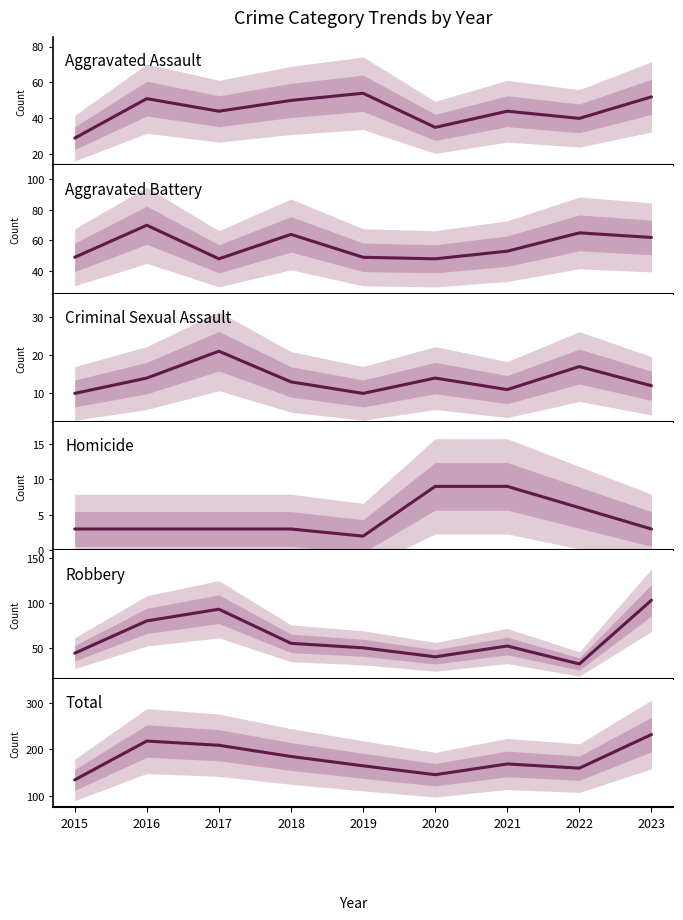

Rank the series by their maximum value, from lowest to highest.

Homicide, Criminal Sexual Assault, Aggravated Assault, Aggravated Battery, Robbery, Total